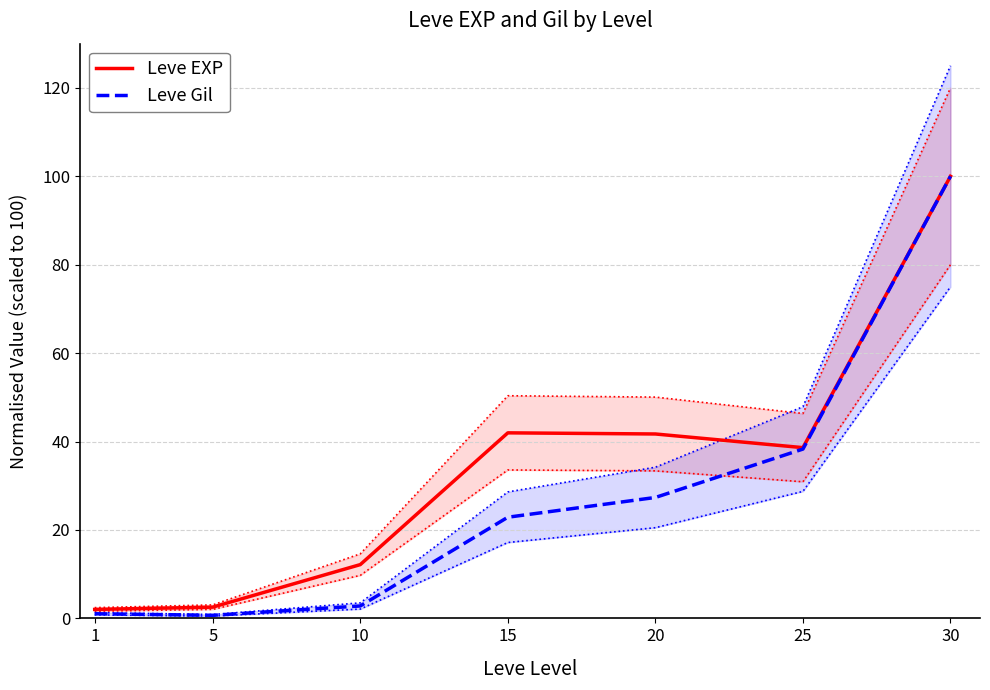

What is the difference between the Leve EXP values at 10 and 1?

10.1